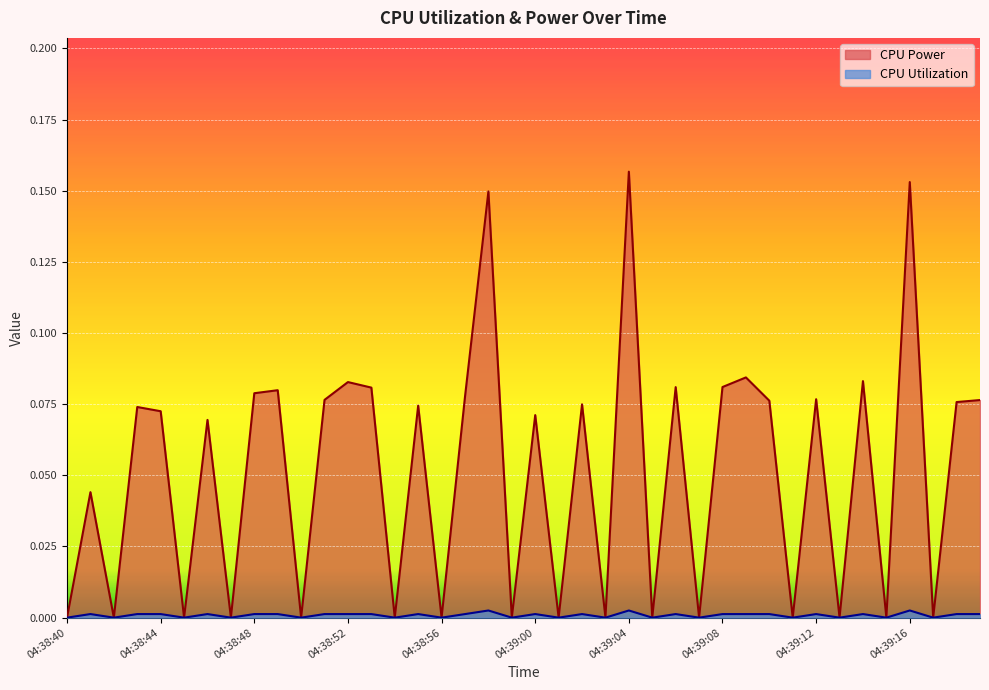

True or false: CPU Utilization and CPU Power cross at least once.

False